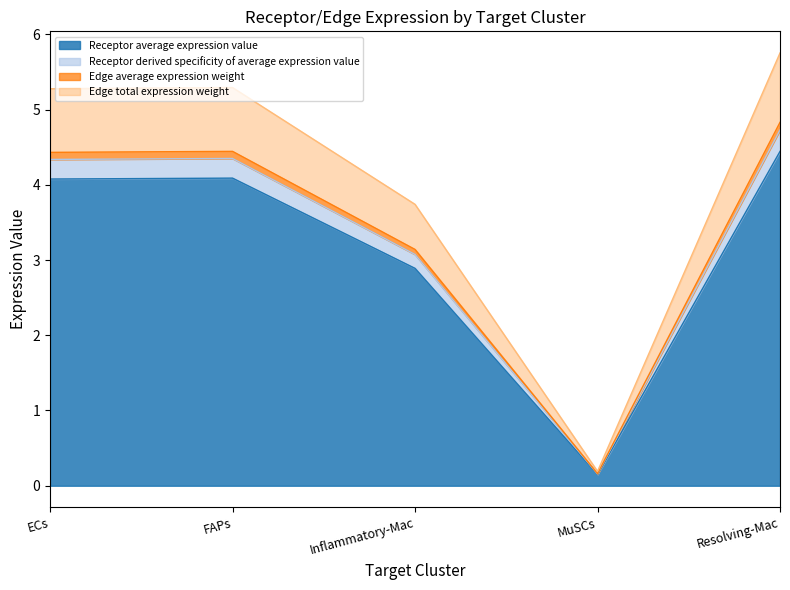

What is the total value across all series at Inflammatory-Mac?

3.7